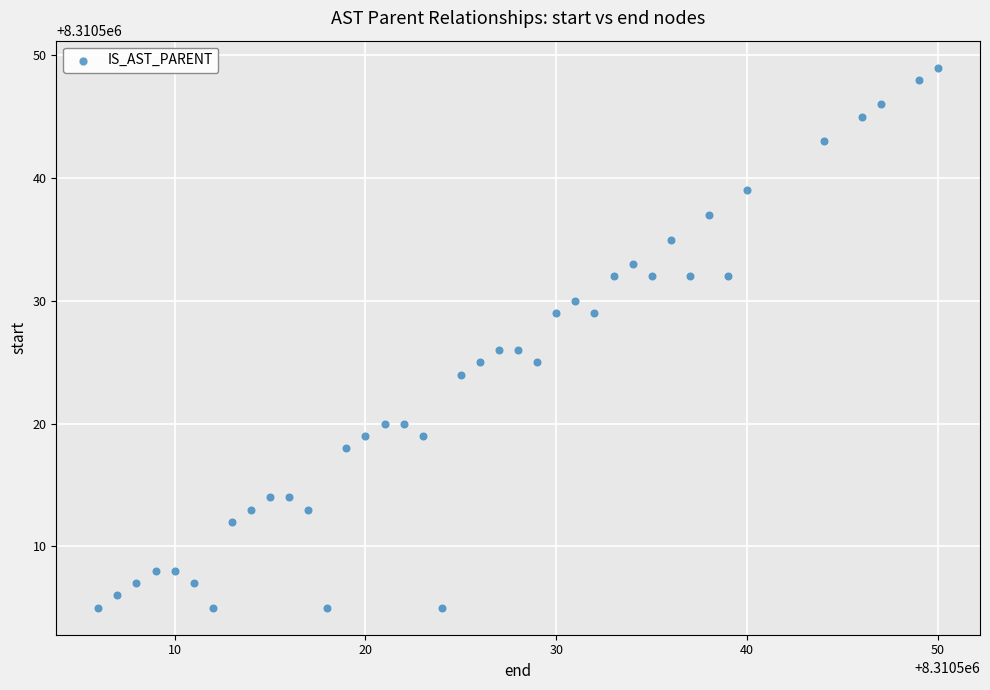

What is the range of X values (max minus min)?

44